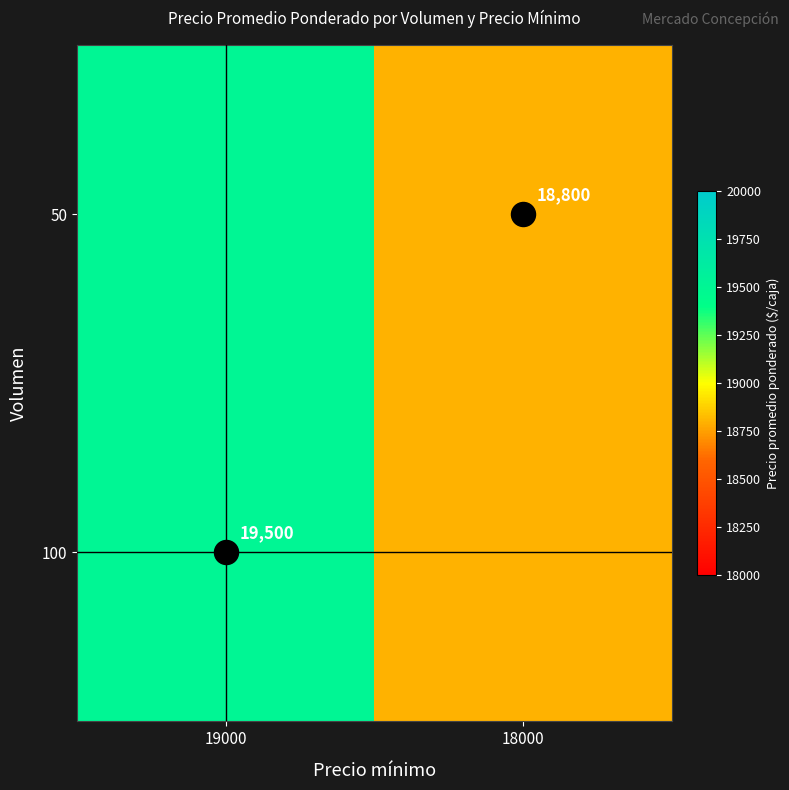

The 100 series shows 18800 at 18000. True or false?

True